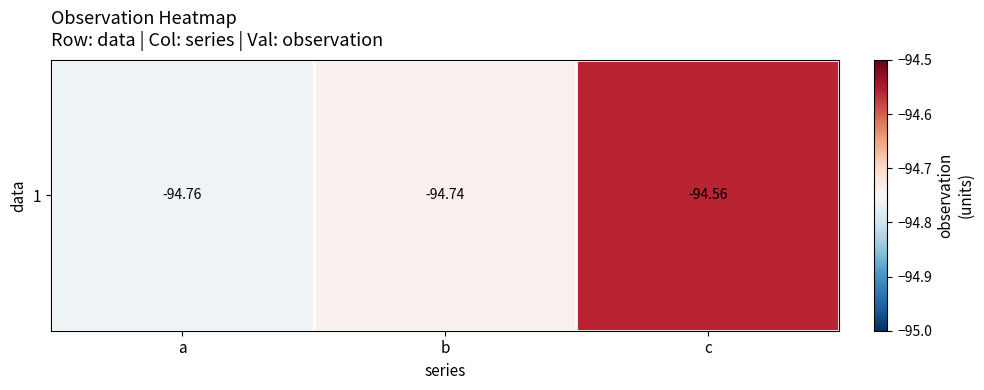

What is the sum of all values?

-284.1